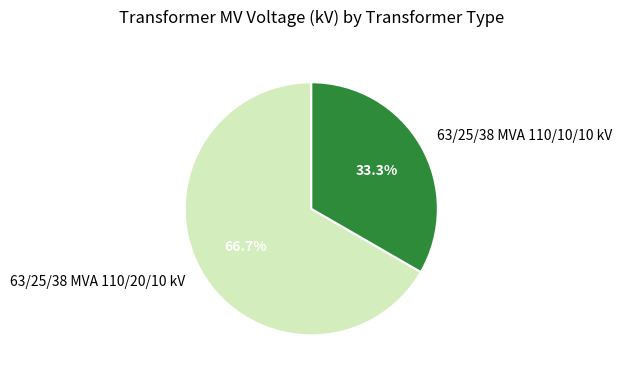

Does 63/25/38 MVA 110/10/10 kV represent more than half of the total?

No